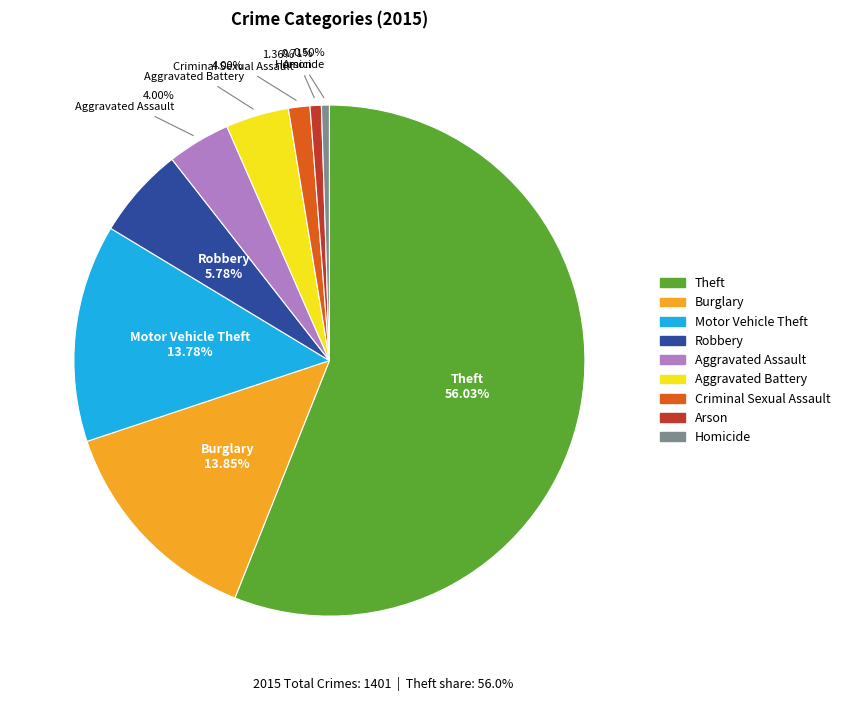

Which slice is the largest?

Theft